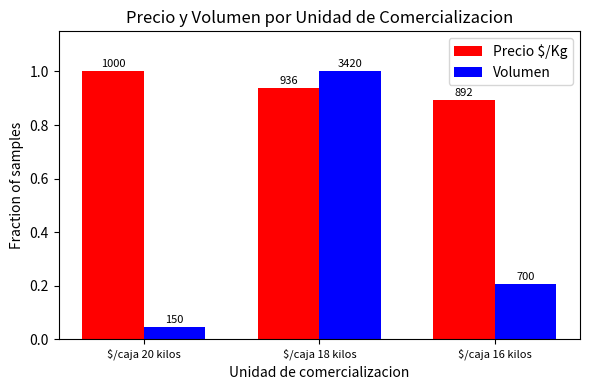

Reading right to left, list all the values displayed in this chart.

Precio $/Kg: $/caja 16 kilos=0.9	$/caja 18 kilos=0.9	$/caja 20 kilos=1.0
Volumen: $/caja 16 kilos=0.2	$/caja 18 kilos=1.0	$/caja 20 kilos=0.0